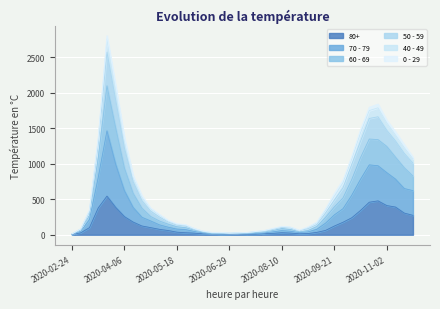

What is the sum of the 60 - 69 values at 2020-07-20 and 2020-02-24?

56